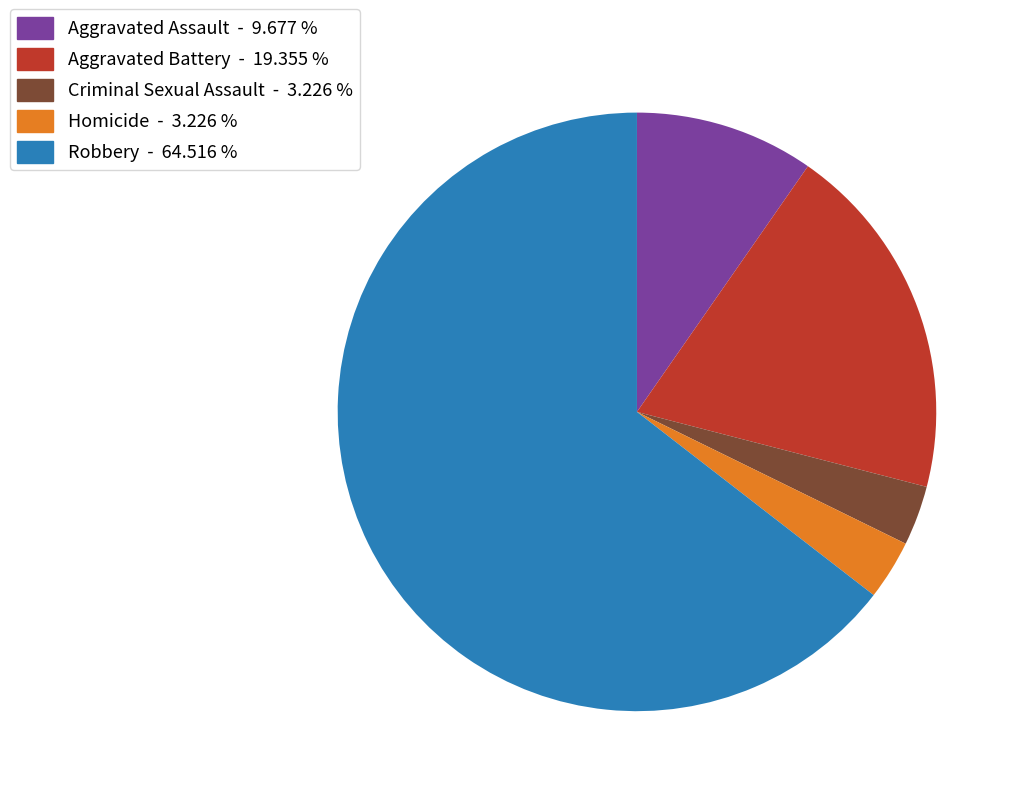

Count the number of slices in the pie.

5